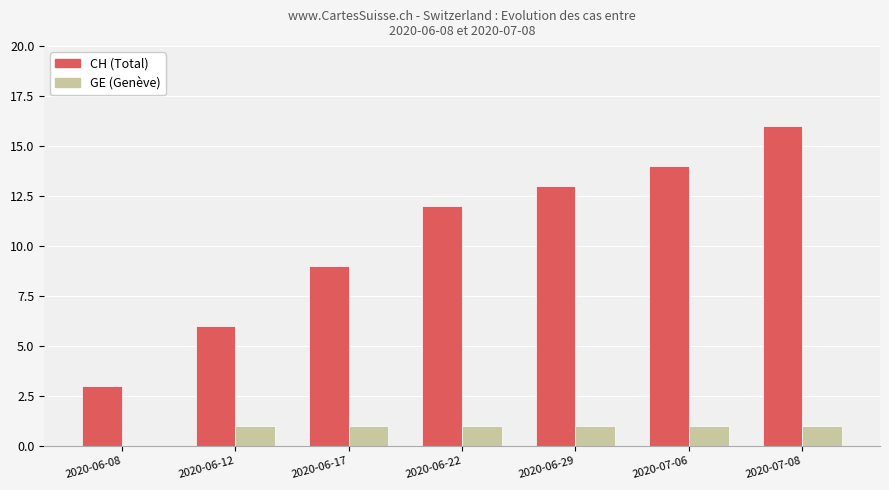

Which category has the highest value across all series?

2020-07-08